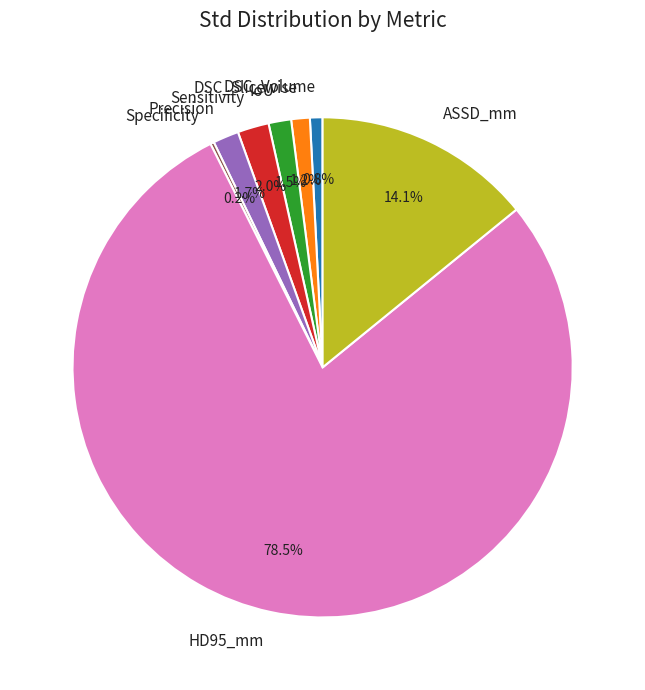

Between HD95_mm and ASSD_mm, which is larger?

HD95_mm